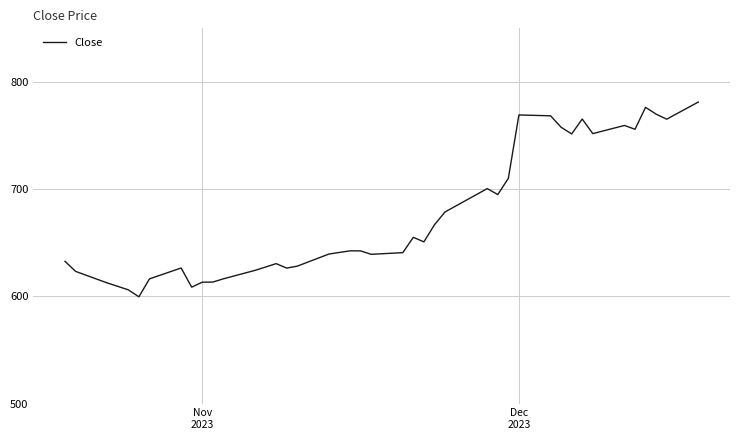

What is the smallest value displayed?

599.6